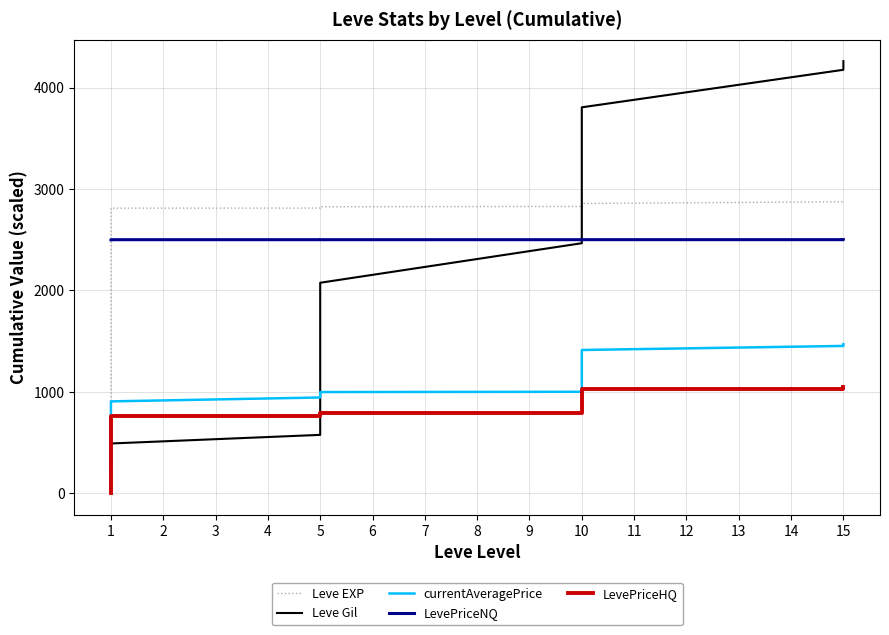

Count the number of data series in this chart.

5